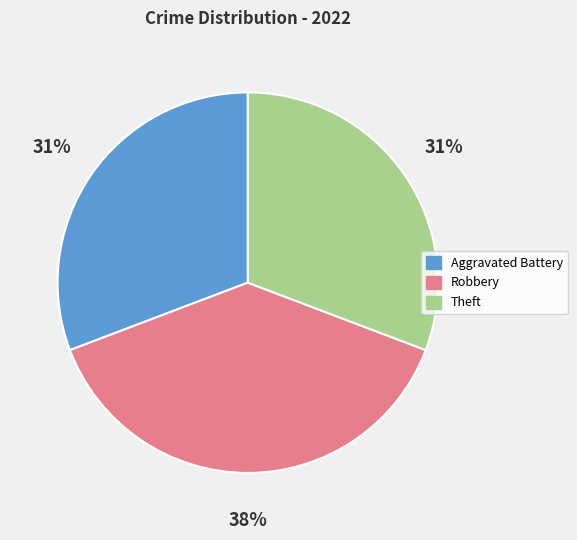

Is it true that Aggravated Battery is 31% of the pie?

True